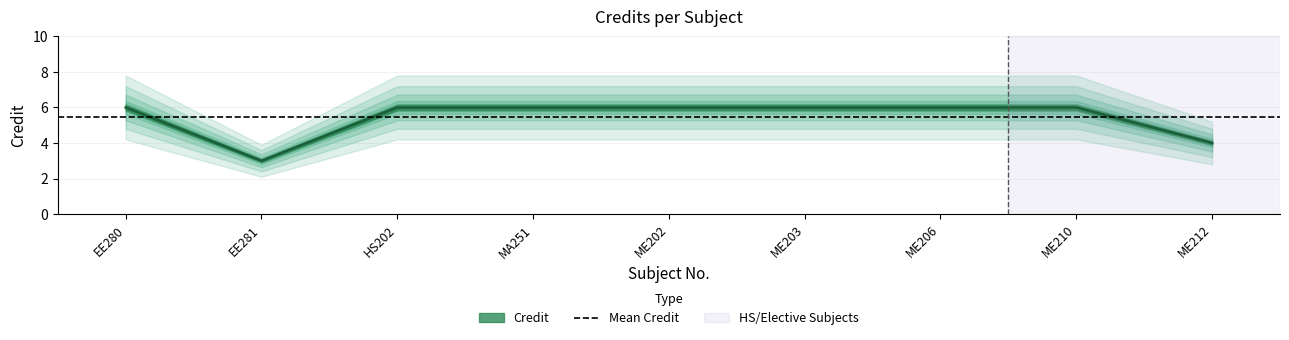

List the labels in order of value, smallest first.

EE281, ME212, EE280, HS202, MA251, ME202, ME203, ME206, ME210